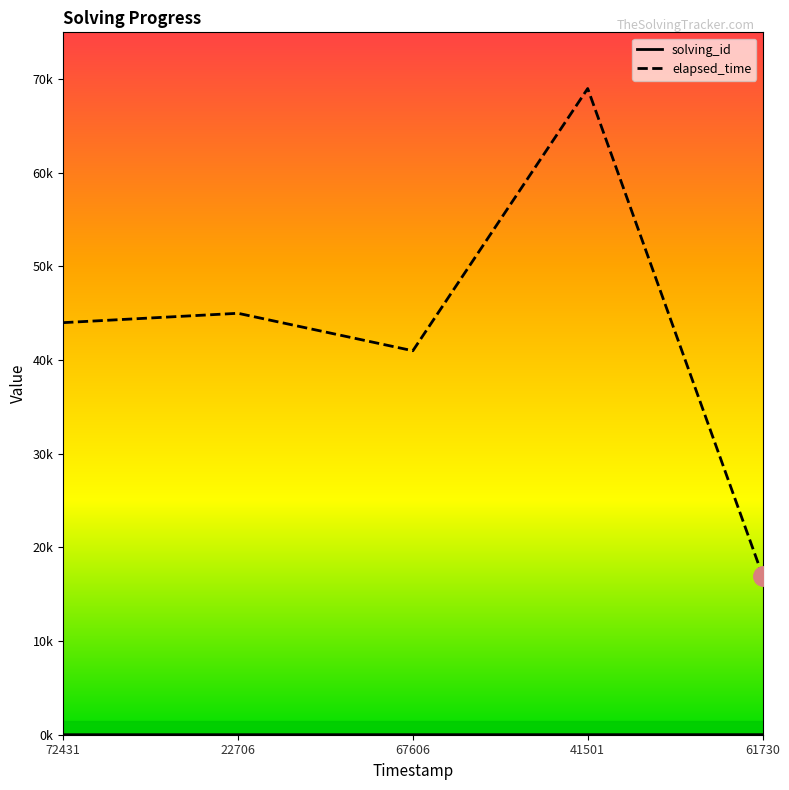

List the series in order of their peak value, lowest first.

solving_id, elapsed_time